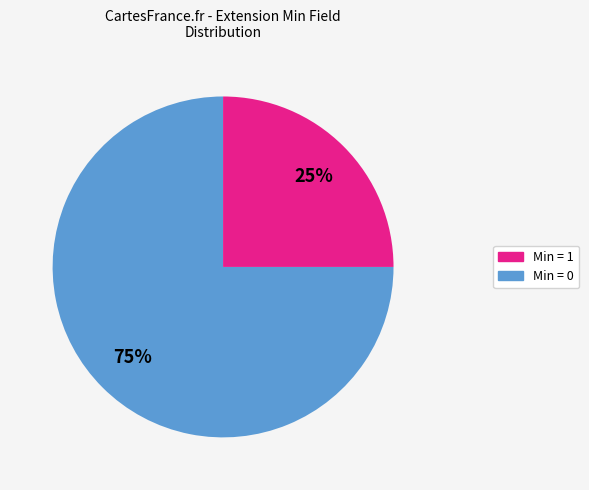

Is there a majority slice in this chart?

Yes